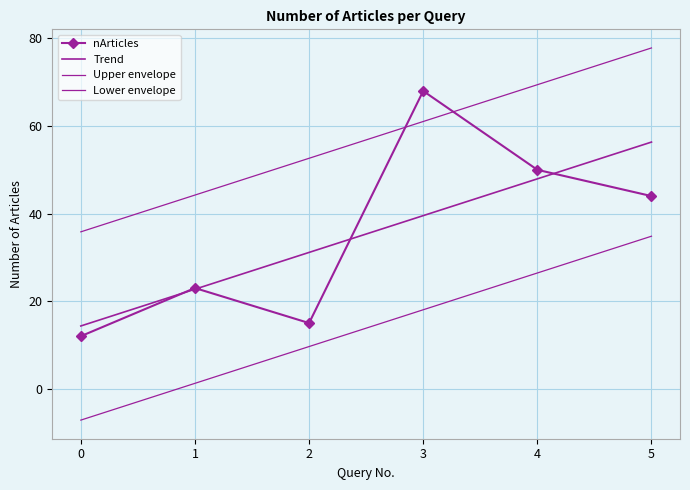

At which label is nArticles closest to 40?

5